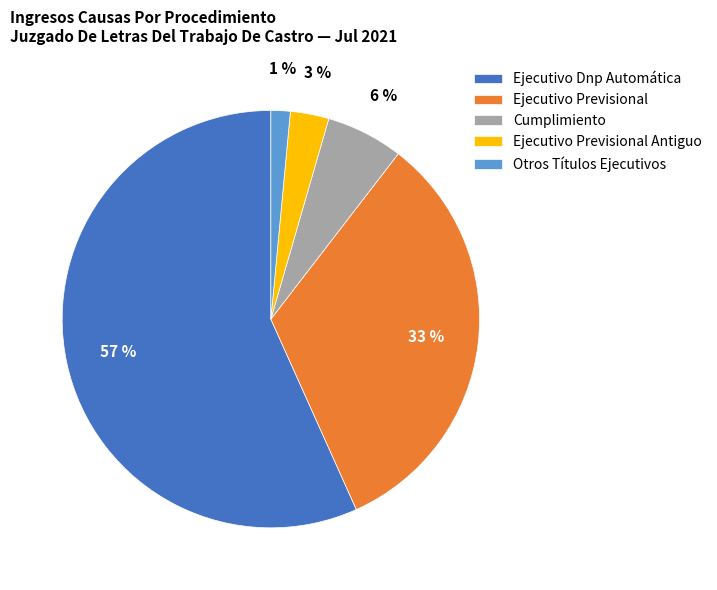

To the nearest percent, what is the average slice percentage?

20%